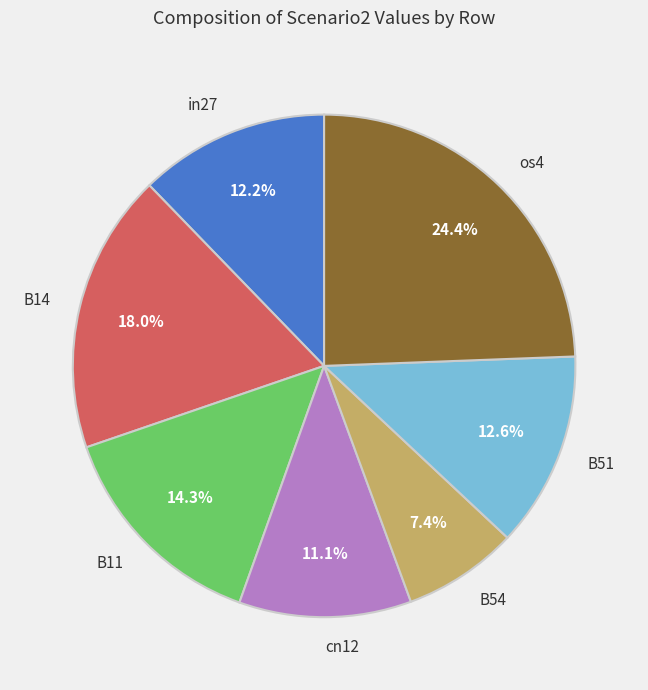

How much of the chart is everything except os4?

75.6%